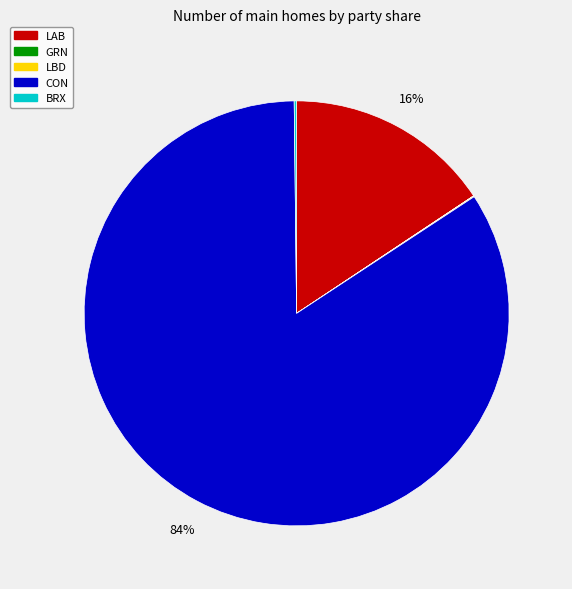

Is it true that CON is 84% of the pie?

True